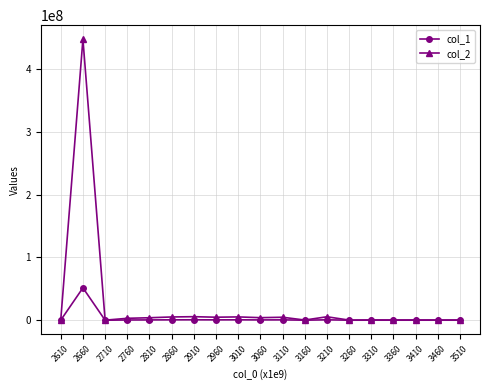

What is the highest value of the col_1 series?

51494170.3